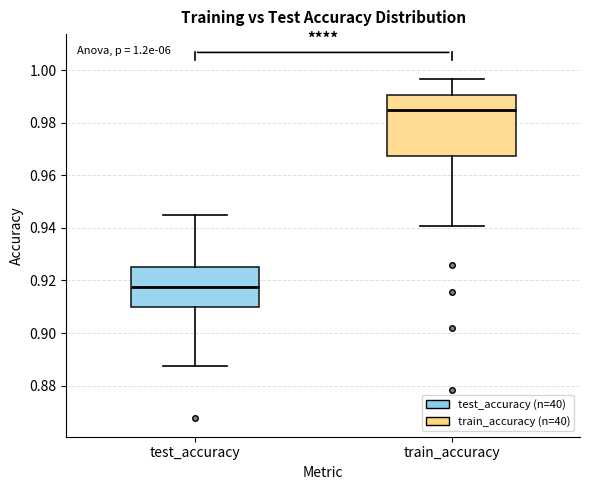

Comparing the boxes themselves (not the whiskers), which one is the tallest?

train_accuracy